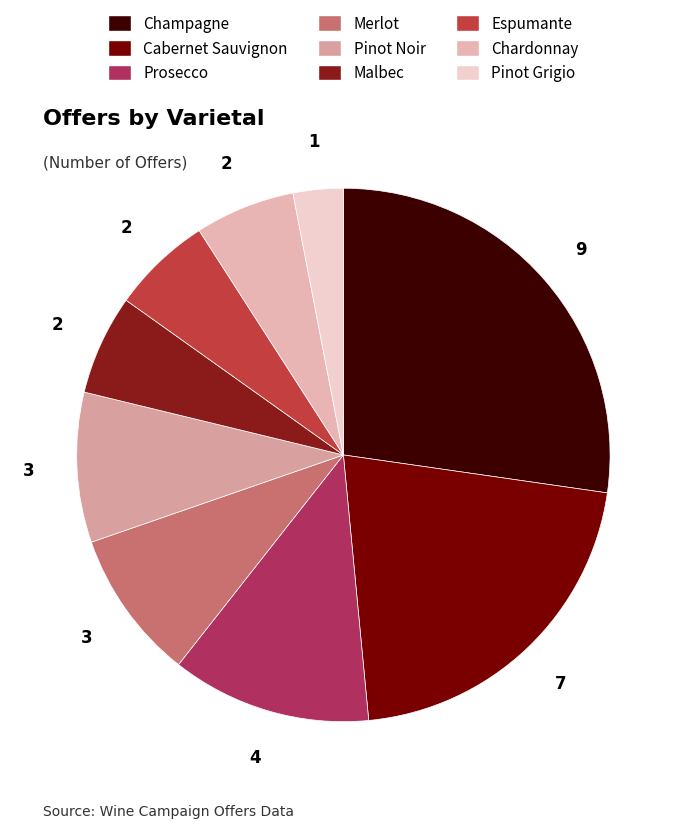

True or false: Chardonnay accounts for 1% of the total.

False